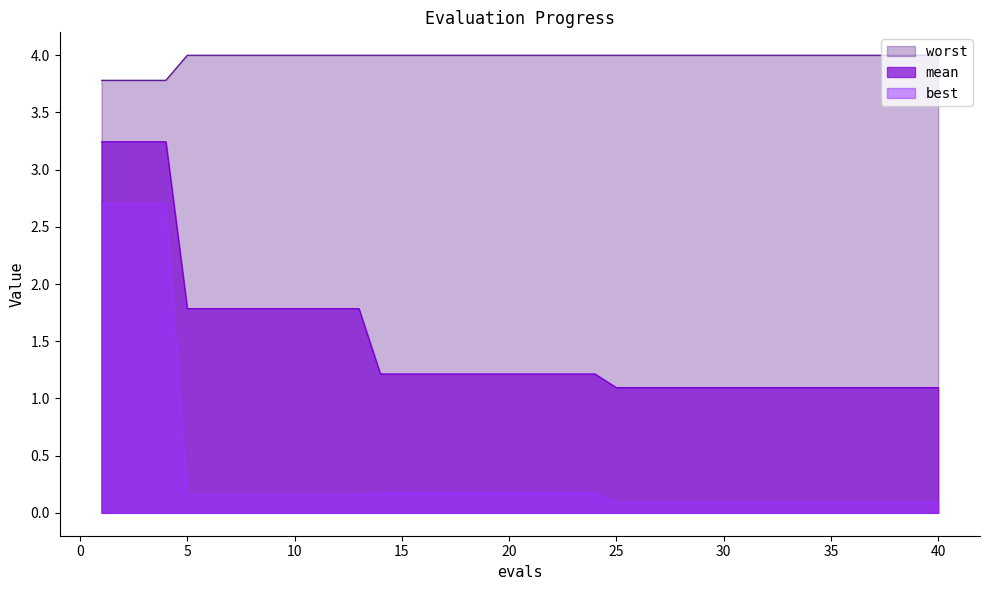

Reading right to left, what are all the values shown in this chart?

mean: 40=1.1	39=1.1	38=1.1	37=1.1	36=1.1	35=1.1	34=1.1	33=1.1	32=1.1	31=1.1	30=1.1	29=1.1	28=1.1	27=1.1	26=1.1	25=1.1	24=1.2	23=1.2	22=1.2	21=1.2	20=1.2	19=1.2	18=1.2	17=1.2	16=1.2	15=1.2	14=1.2	13=1.8	12=1.8	11=1.8	10=1.8	9=1.8	8=1.8	7=1.8	6=1.8	5=1.8	4=3.2	3=3.2	2=3.2	1=3.2
best: 40=0.1	39=0.1	38=0.1	37=0.1	36=0.1	35=0.1	34=0.1	33=0.1	32=0.1	31=0.1	30=0.1	29=0.1	28=0.1	27=0.1	26=0.1	25=0.1	24=0.2	23=0.2	22=0.2	21=0.2	20=0.2	19=0.2	18=0.2	17=0.2	16=0.2	15=0.2	14=0.2	13=0.2	12=0.2	11=0.2	10=0.2	9=0.2	8=0.2	7=0.2	6=0.2	5=0.2	4=2.7	3=2.7	2=2.7	1=2.7
worst: 40=4.0	39=4.0	38=4.0	37=4.0	36=4.0	35=4.0	34=4.0	33=4.0	32=4.0	31=4.0	30=4.0	29=4.0	28=4.0	27=4.0	26=4.0	25=4.0	24=4.0	23=4.0	22=4.0	21=4.0	20=4.0	19=4.0	18=4.0	17=4.0	16=4.0	15=4.0	14=4.0	13=4.0	12=4.0	11=4.0	10=4.0	9=4.0	8=4.0	7=4.0	6=4.0	5=4.0	4=3.8	3=3.8	2=3.8	1=3.8